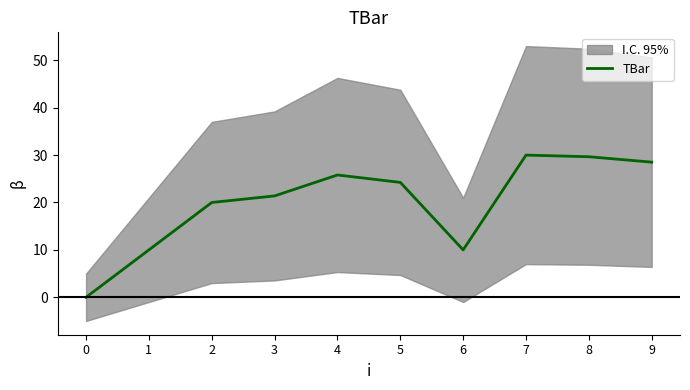

What is the value of the 4th point from the left?

21.4